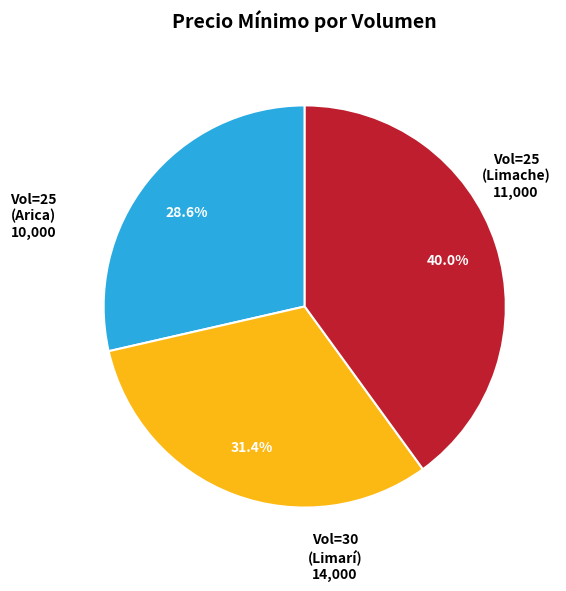

To the nearest percent, what is the average slice percentage?

33%